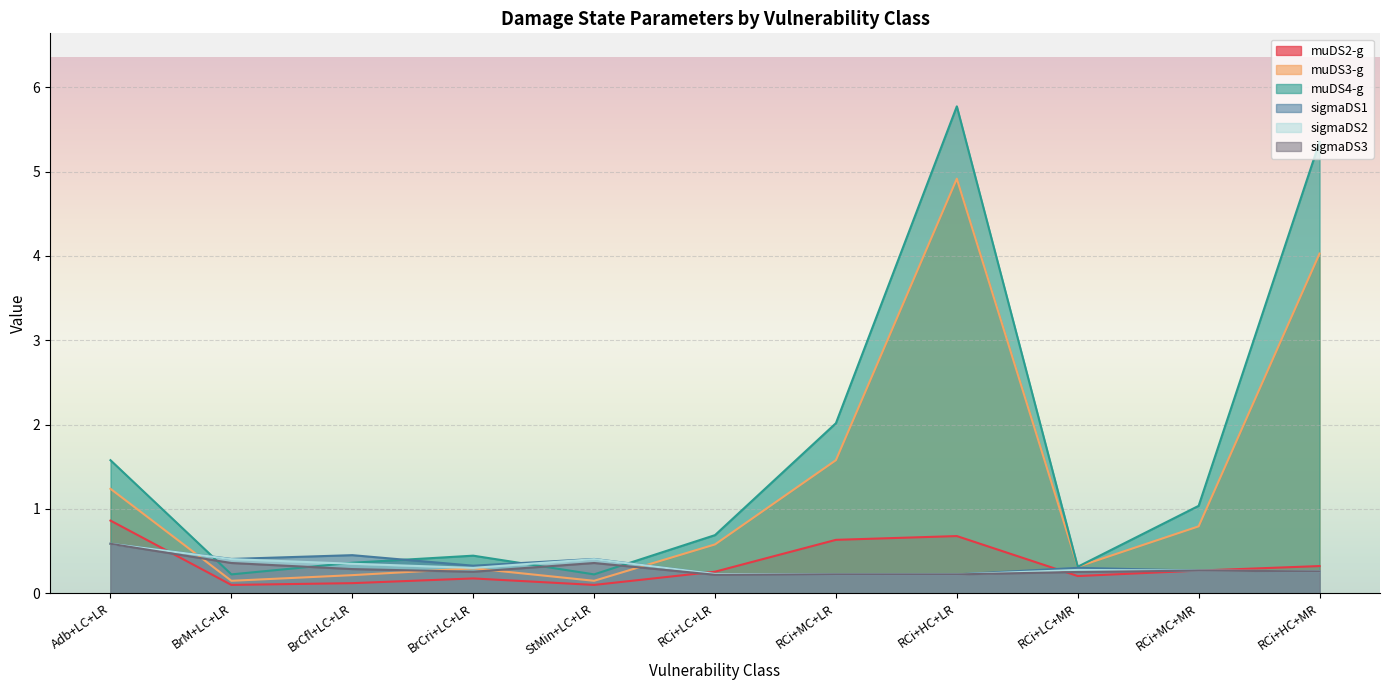

Is it true that sigmaDS2 equals 0.1 at RCi+HC+LR?

False